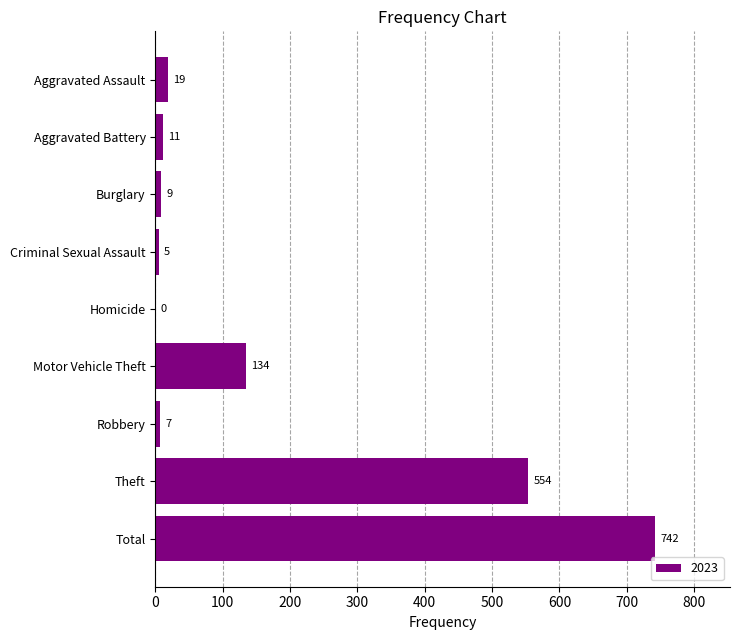

At which label is the value closest to 371?

Theft